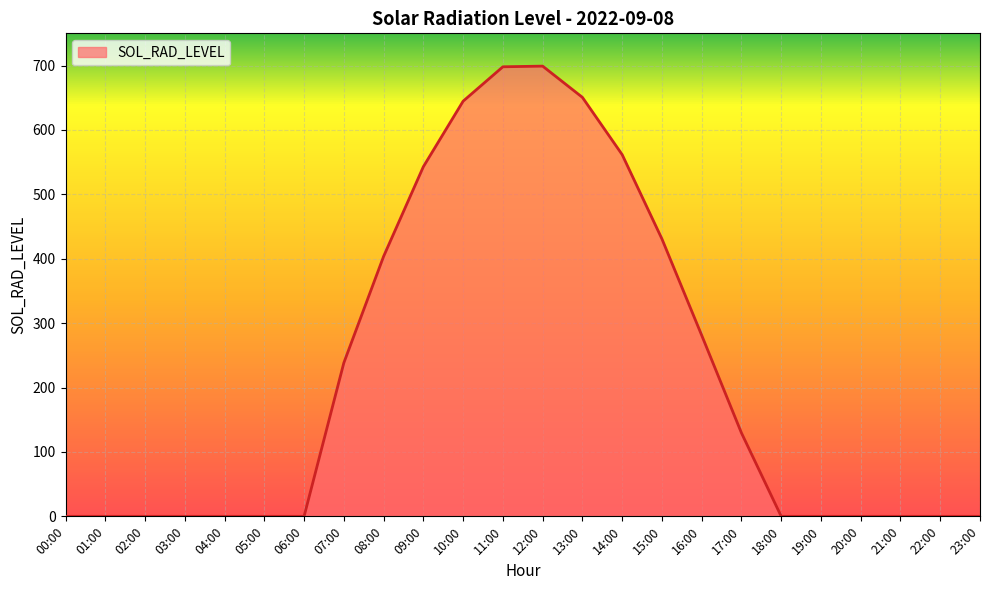

What is the difference between the maximum and minimum values?

699.1